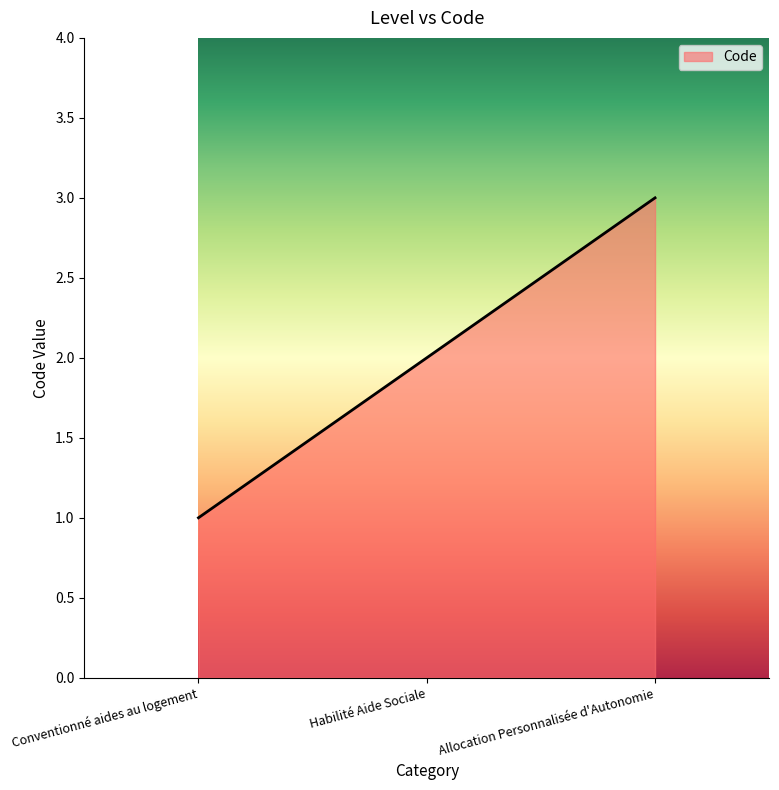

The chart shows a value of 2 at Habilité Aide Sociale. True or false?

True